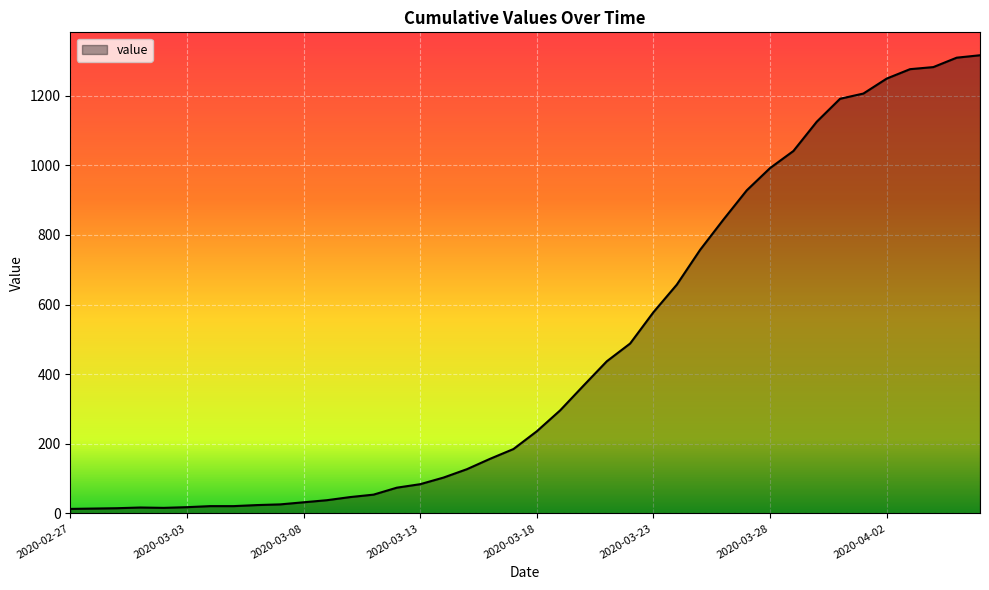

What is the difference between the maximum and minimum values?

1303